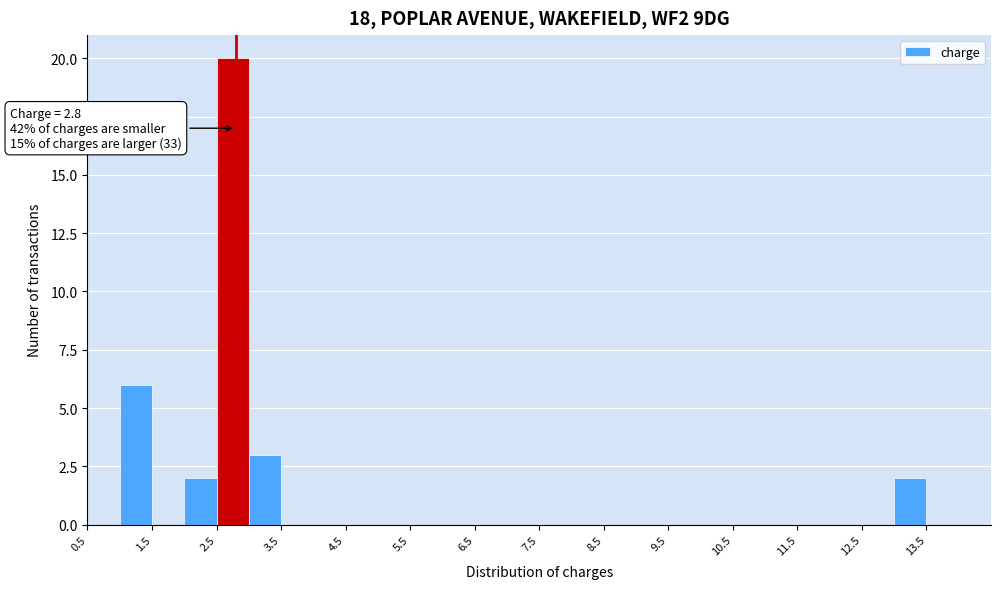

Over which range of the x-axis is the bar tallest?

2.5 to 3.0